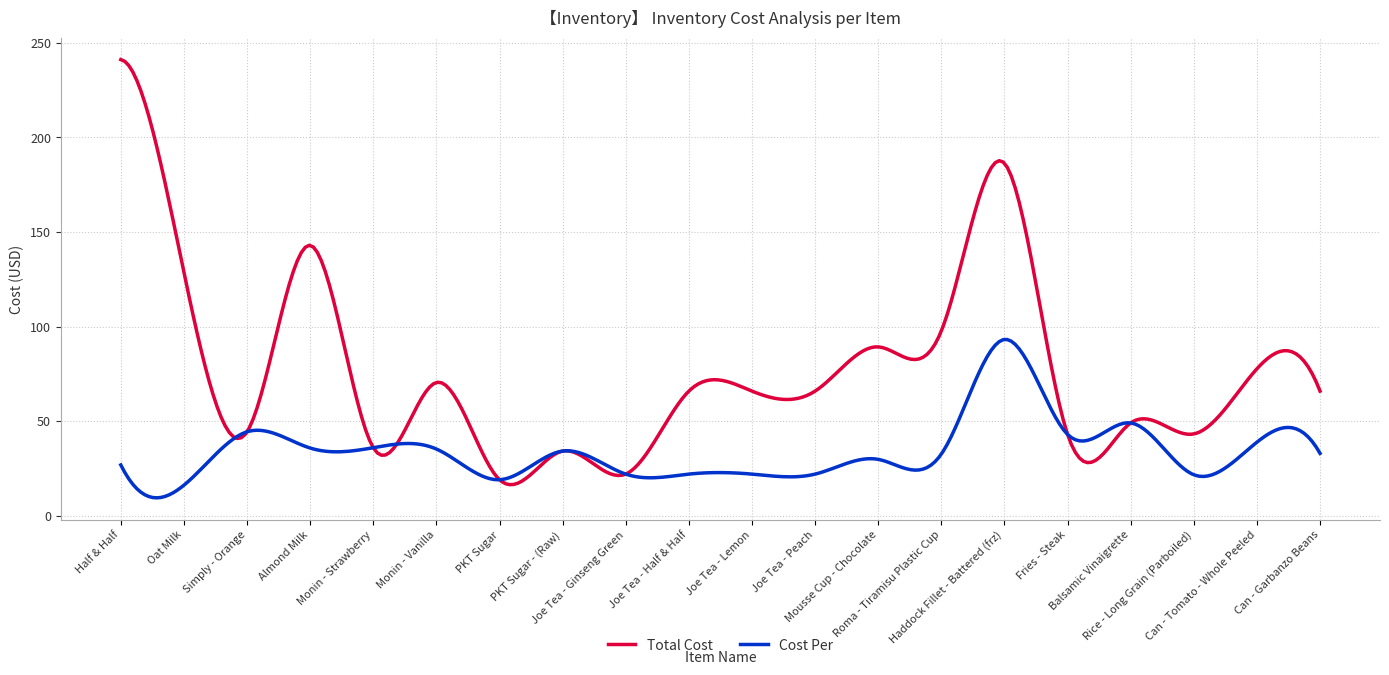

Which series has the largest total across all categories?

Total Cost